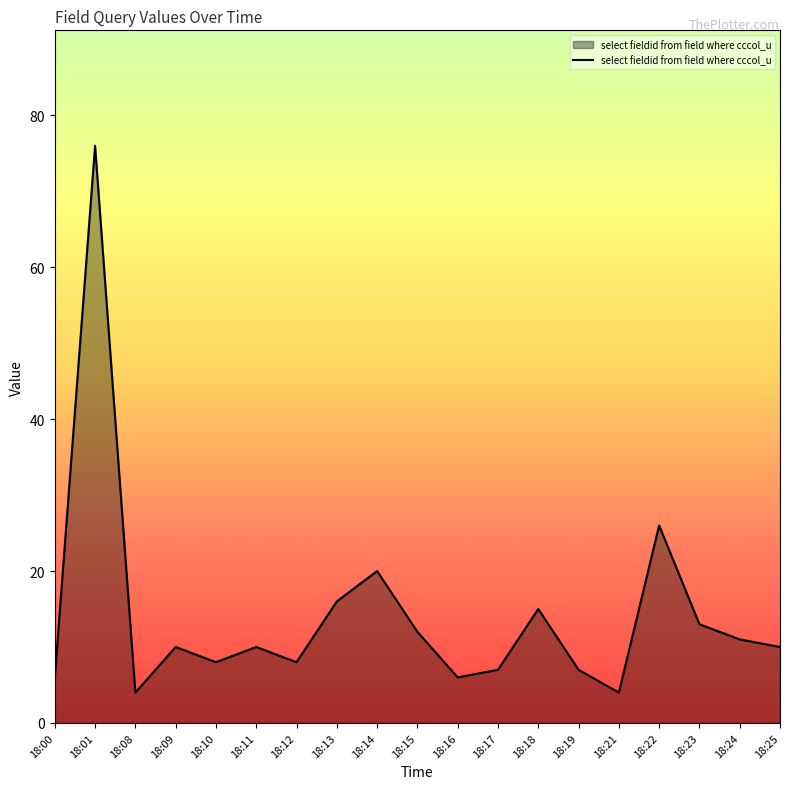

At which category does the chart reach its peak across all series?

18:01